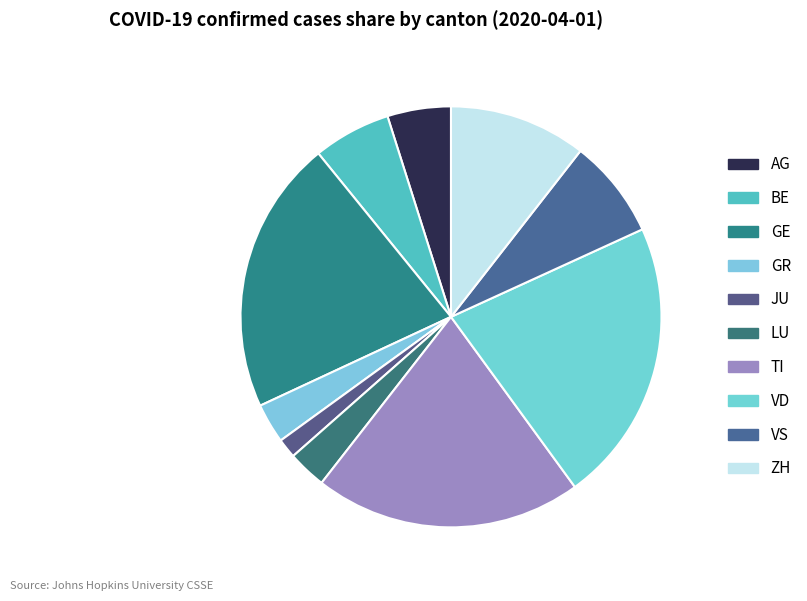

How many segments does this pie chart have?

10